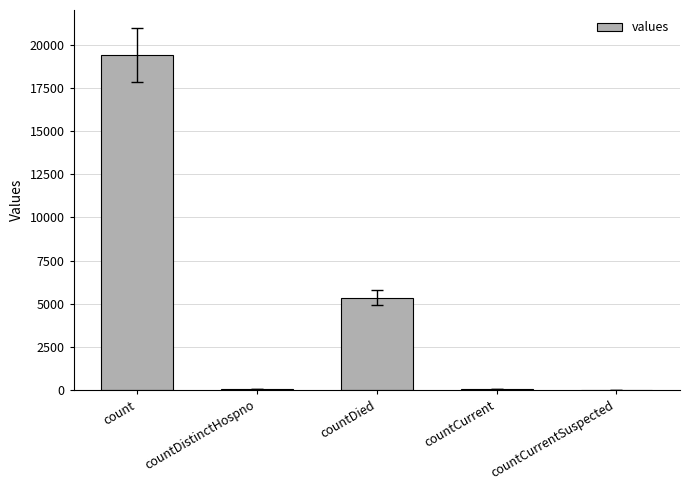

The value at countDistinctHospno is 38. True or false?

True